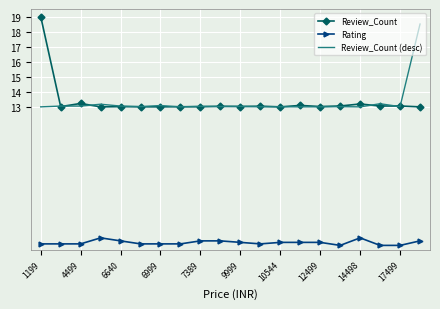

Which series has the largest range (max minus min)?

Review_Count